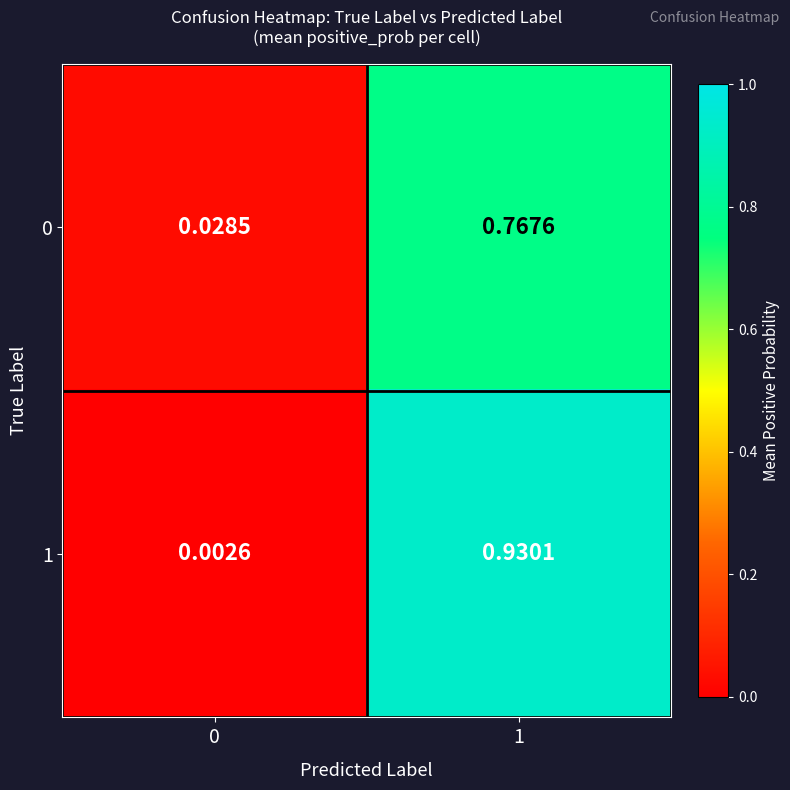

What is the total value across all series at 1?

1.7